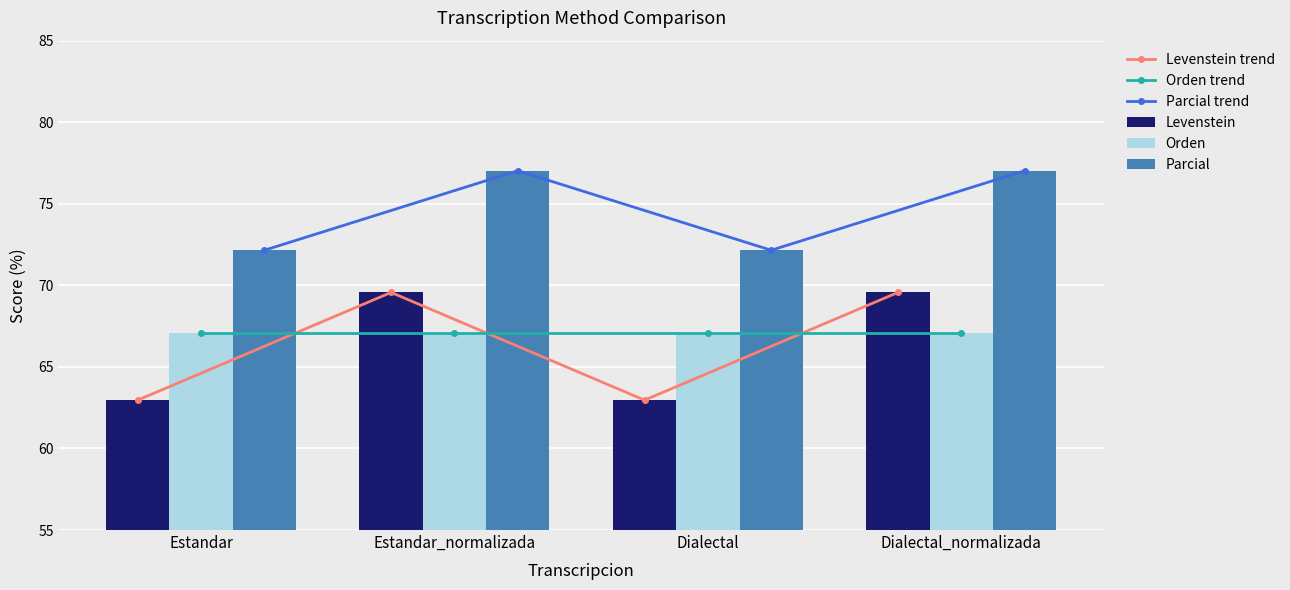

Which has a higher value, Estandar_normalizada or Estandar?

Estandar_normalizada